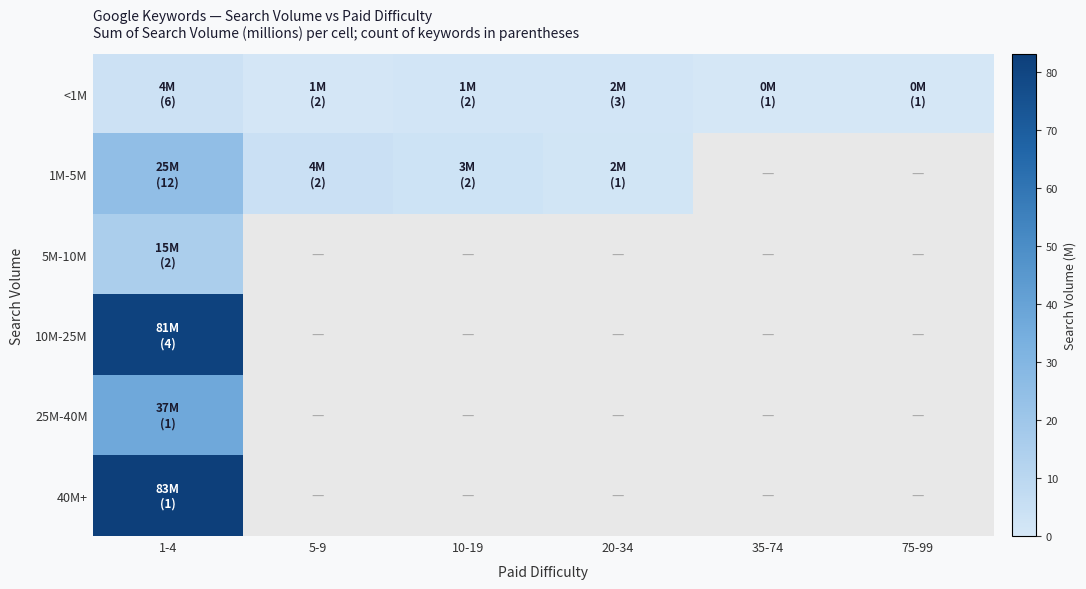

What is the difference between the maximum and minimum values in the <1M series?

3.2